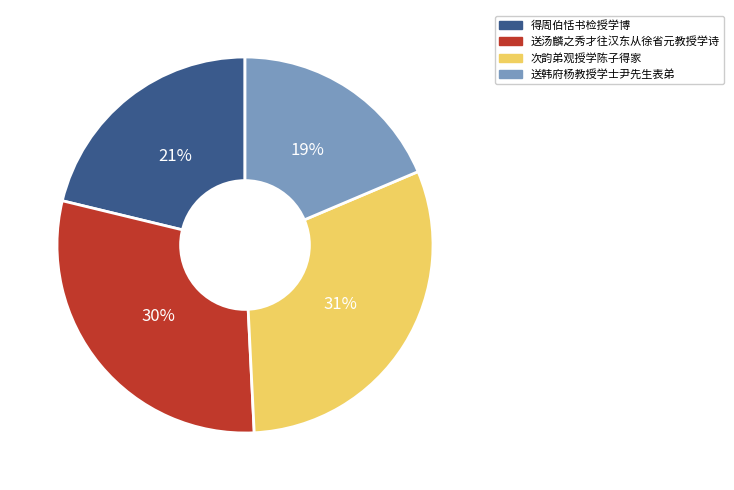

To the nearest percent, what is the average slice percentage?

25%